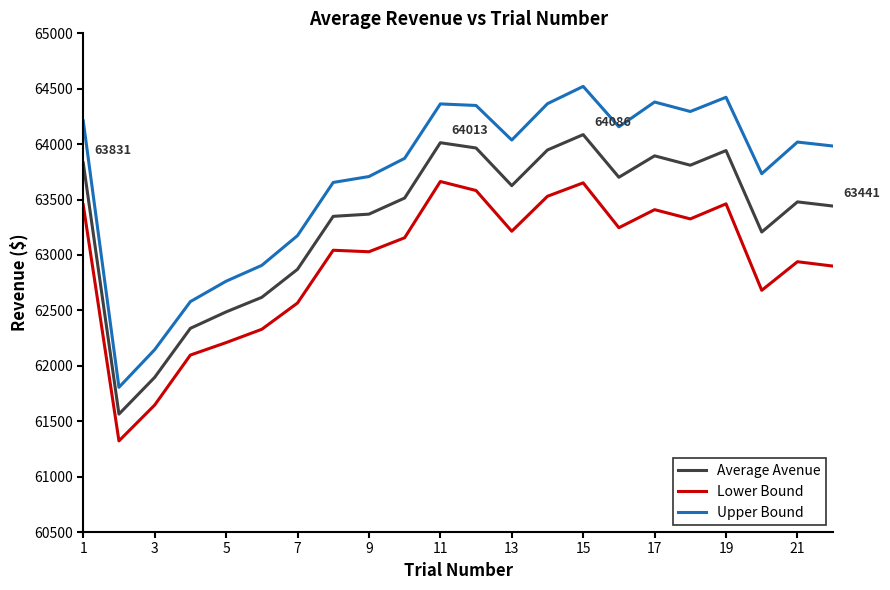

Which series has the largest total across all categories?

Upper Bound